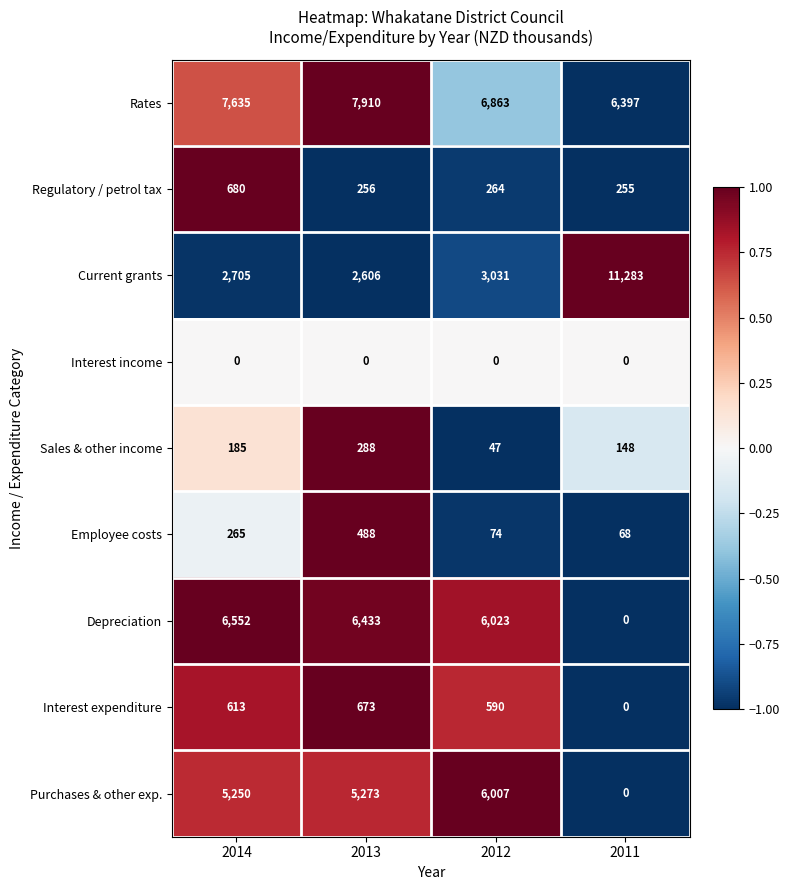

True or false: Interest expenditure has a value of -304 at 2011.

False